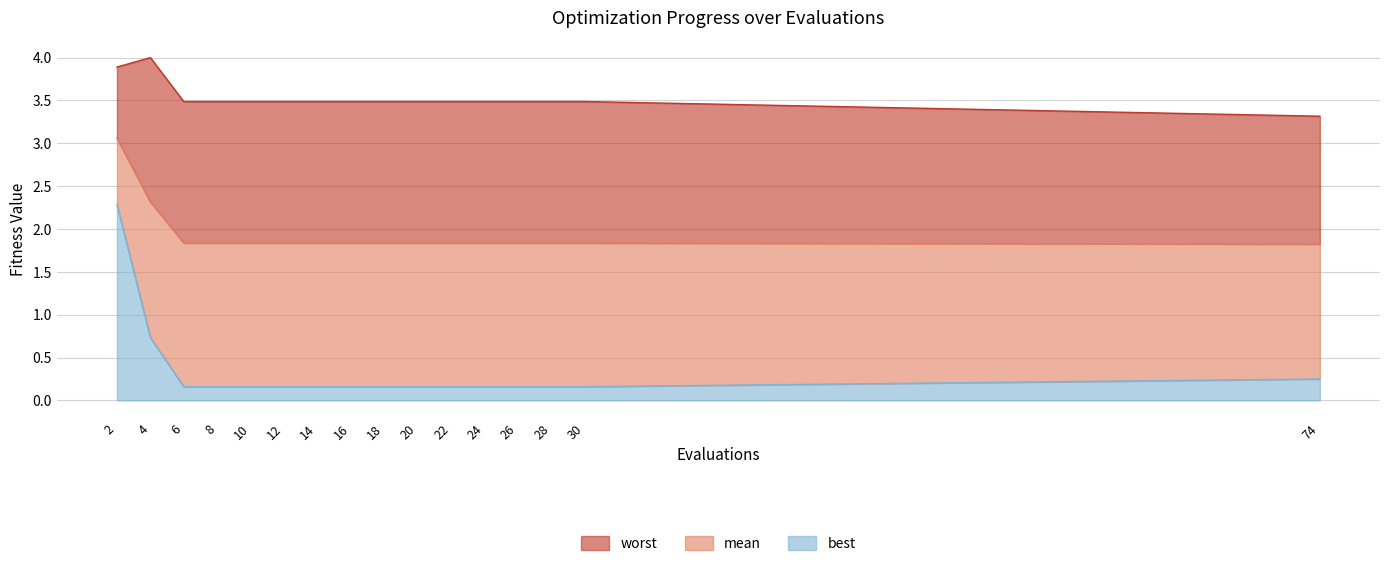

True or false: worst and mean cross at least once.

False